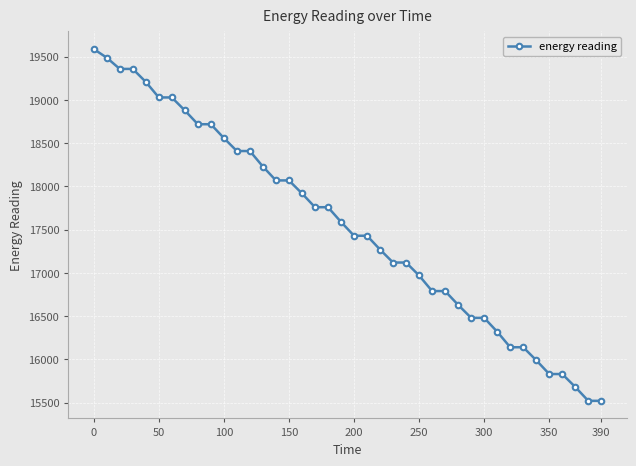

What is the smallest value displayed?

15520